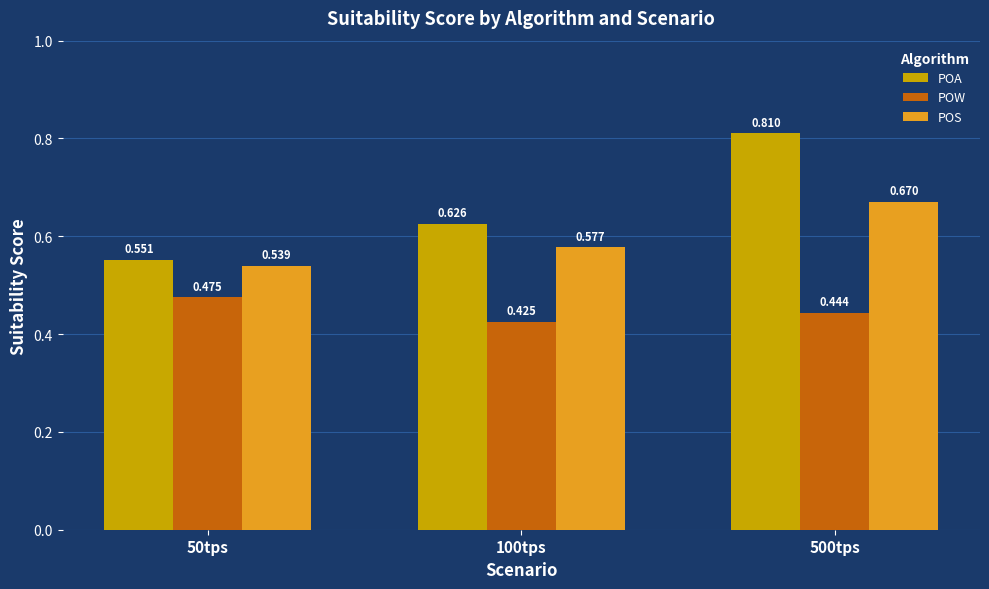

How many bars are there in each group?

3